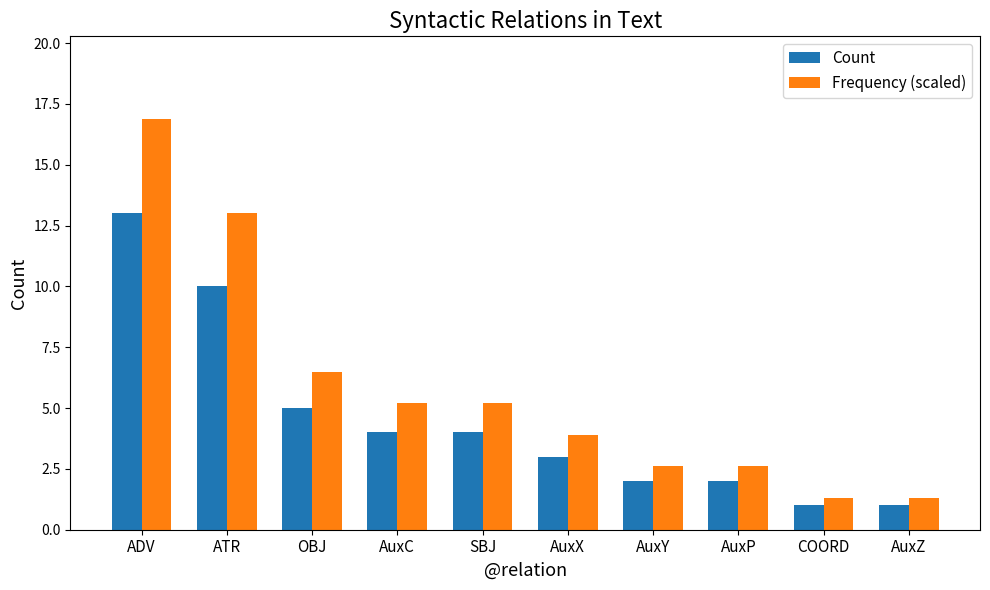

Is the value of Frequency (scaled) at AuxY greater than the value of Count at AuxZ?

Yes